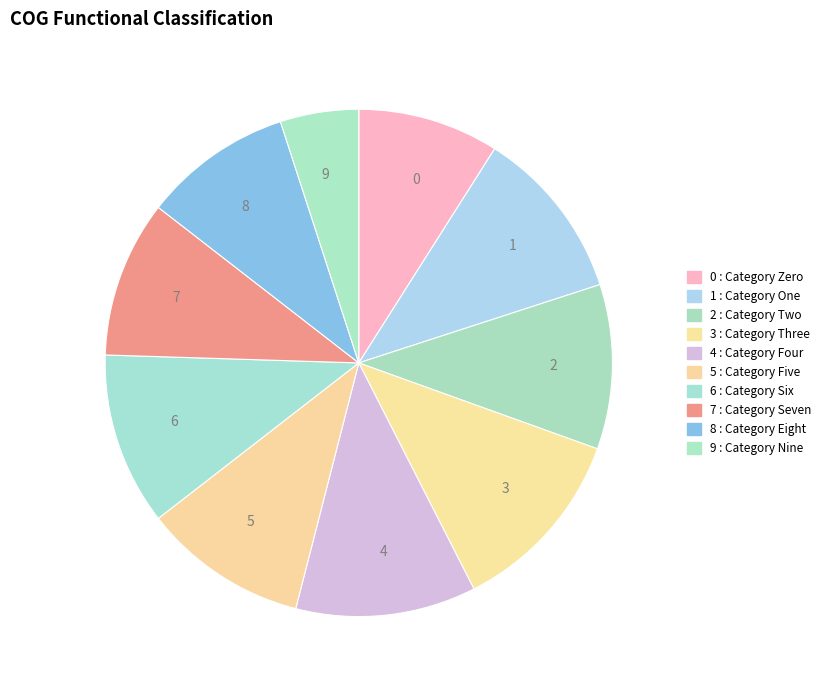

What is the largest slice in the pie chart?

3